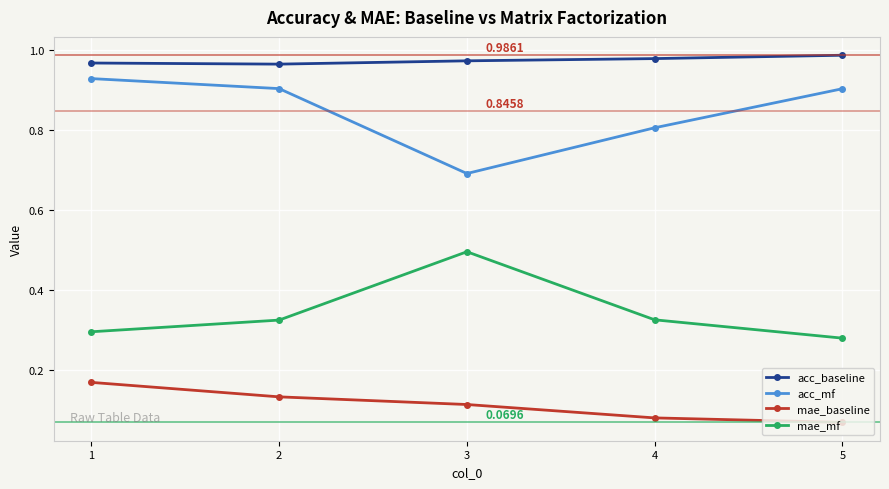

What is the minimum value for acc_mf?

0.7